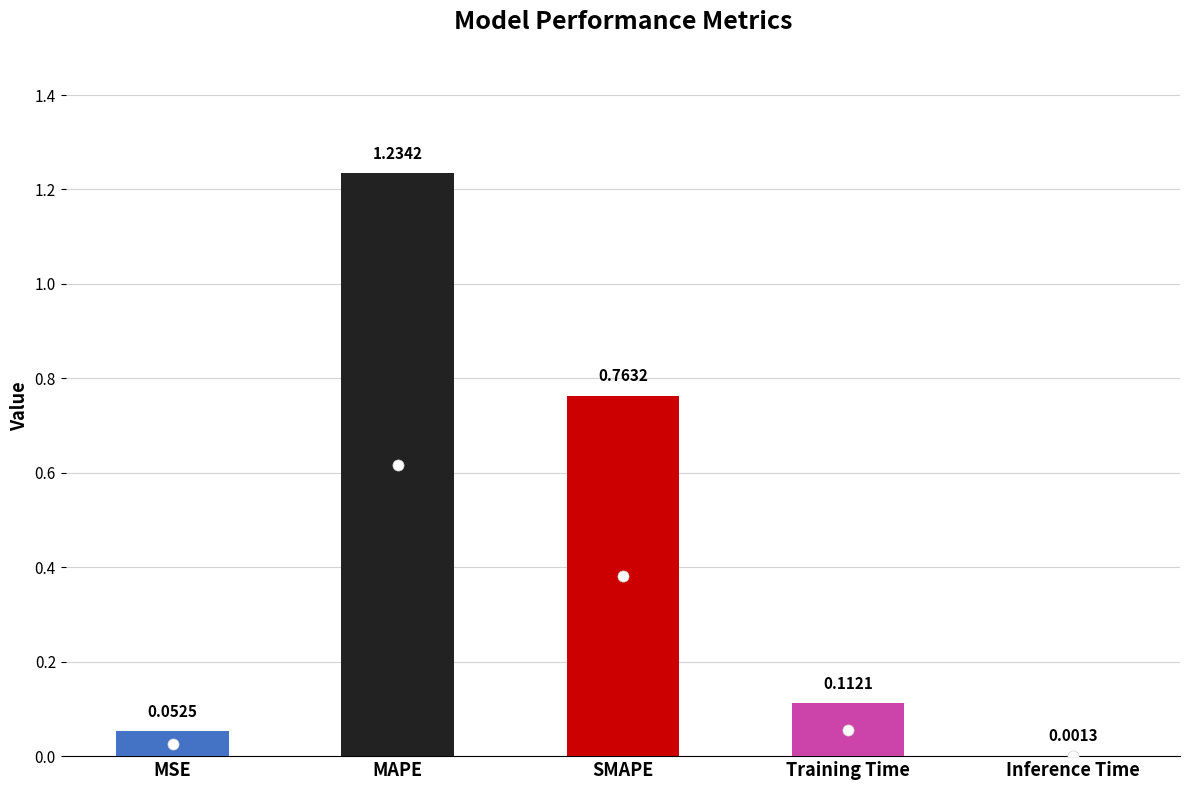

Between SMAPE and Training Time, which is larger?

SMAPE